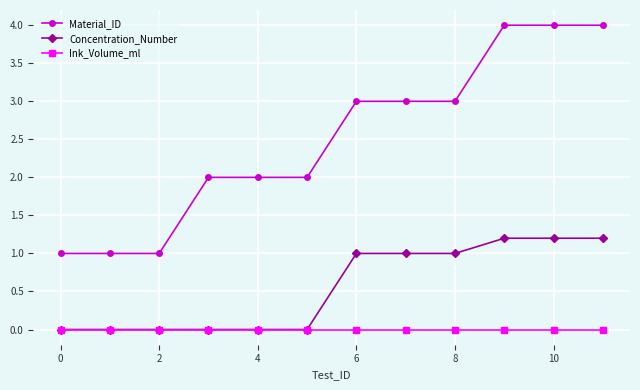

Which series has the widest spread of values?

Material_ID